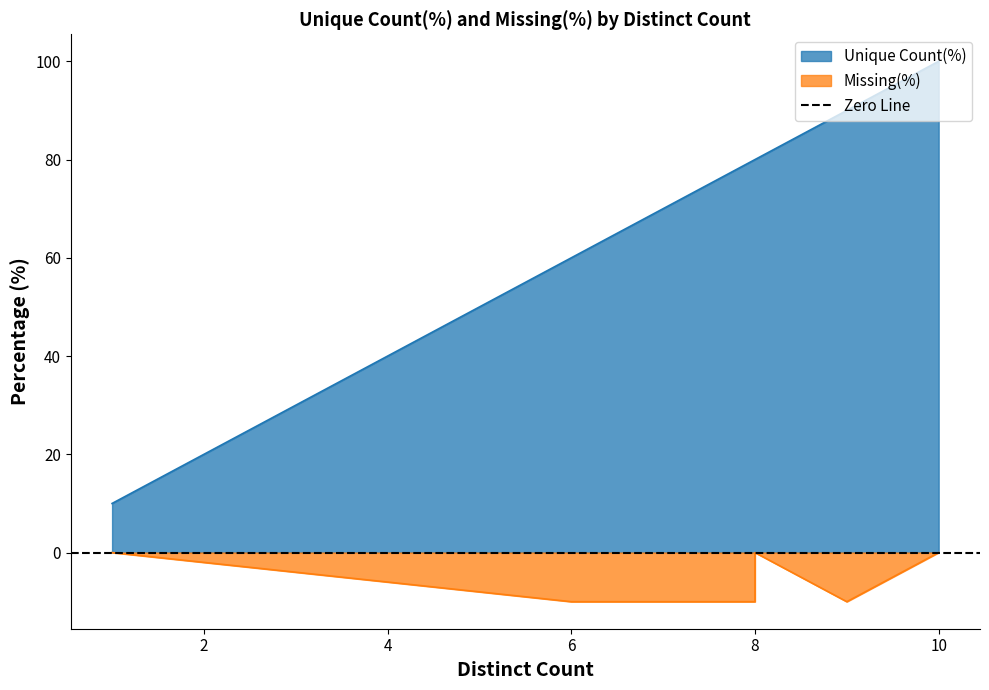

Count the Unique Count(%) values in the range 60 to 90.

4